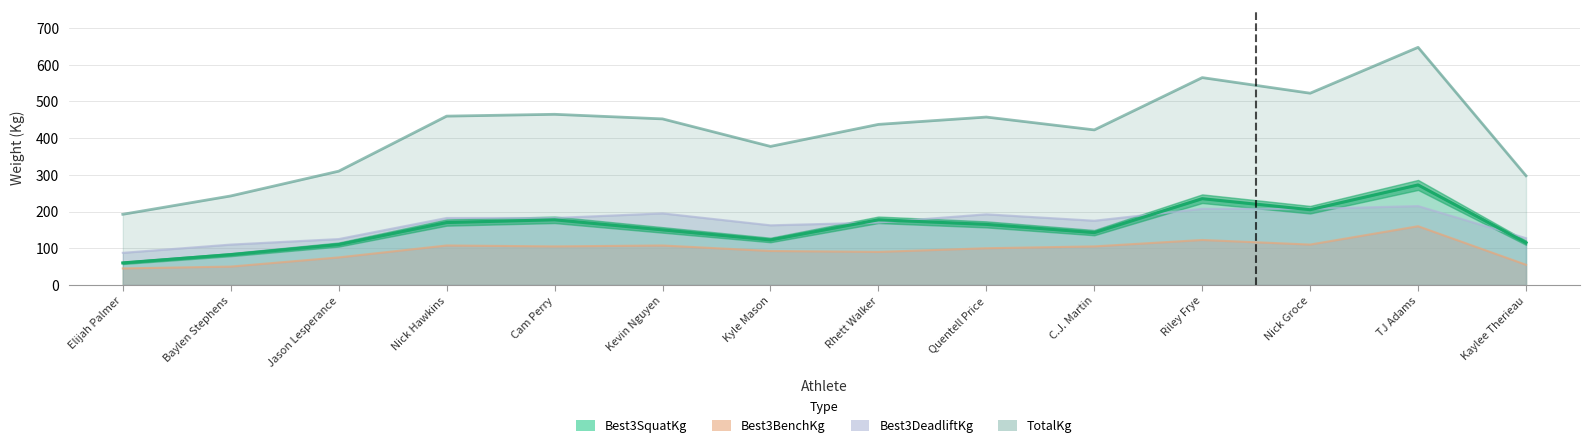

What is the sum of all Best3SquatKg values?

2185.0